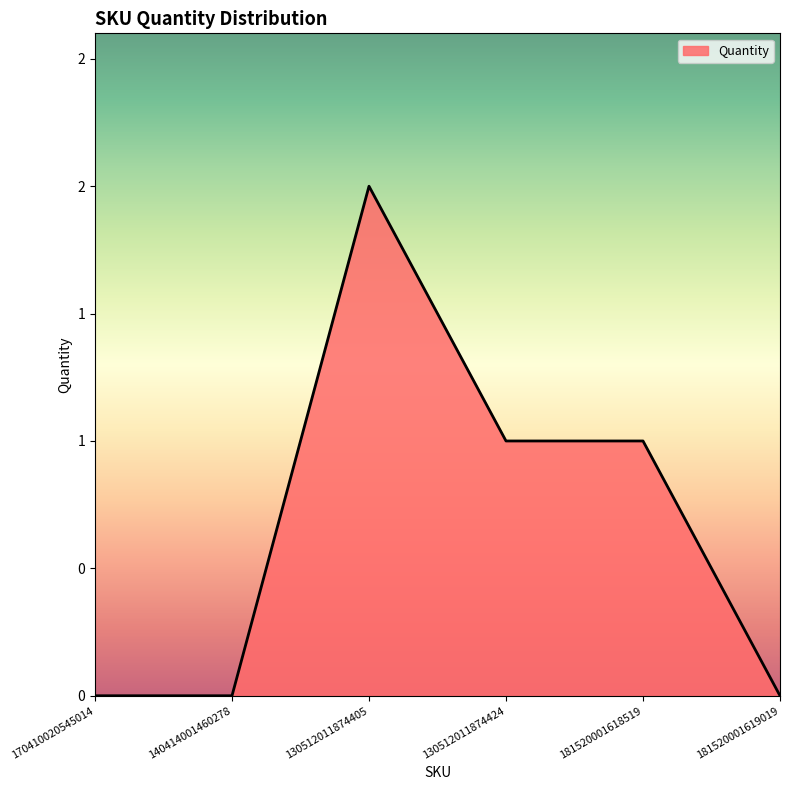

Does the chart display data point markers on the line(s)?

No